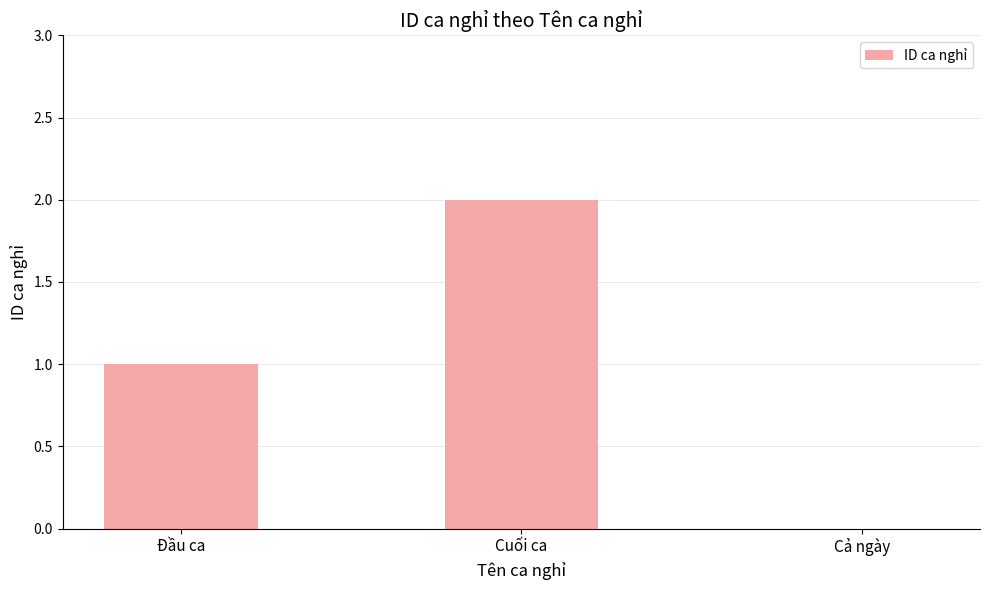

Which label corresponds to the largest value in the chart?

Cuối ca